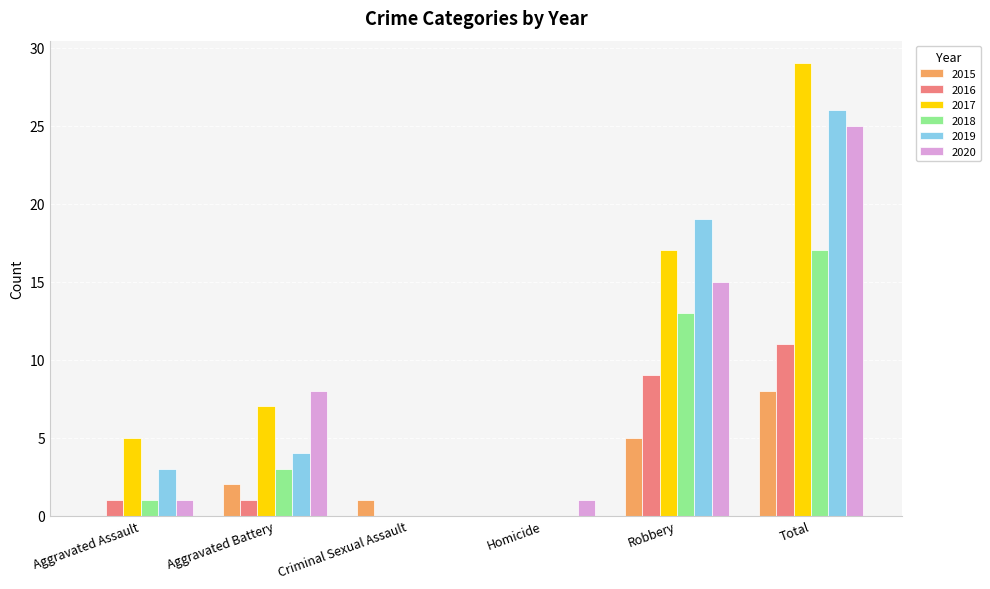

What is the sum of the 2015 values at Criminal Sexual Assault and Aggravated Battery?

3